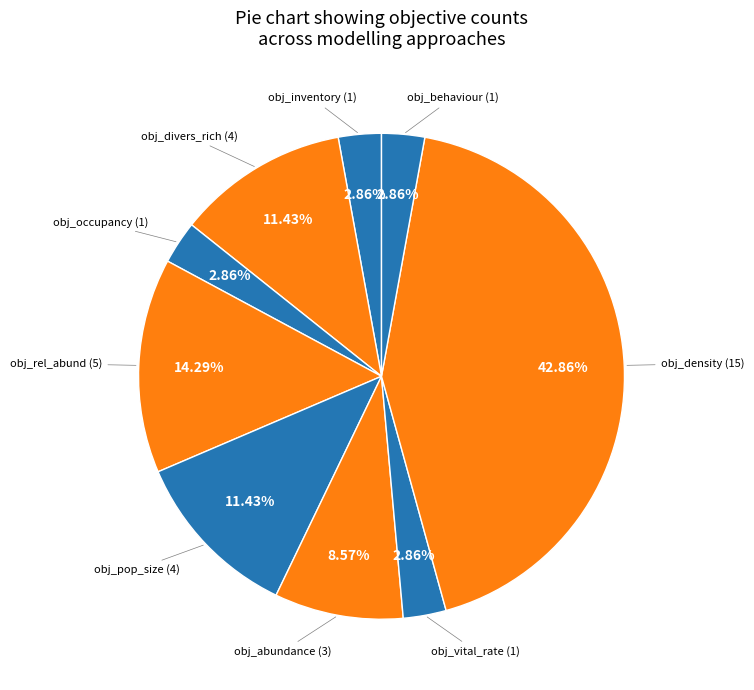

How many segments does this pie chart have?

9